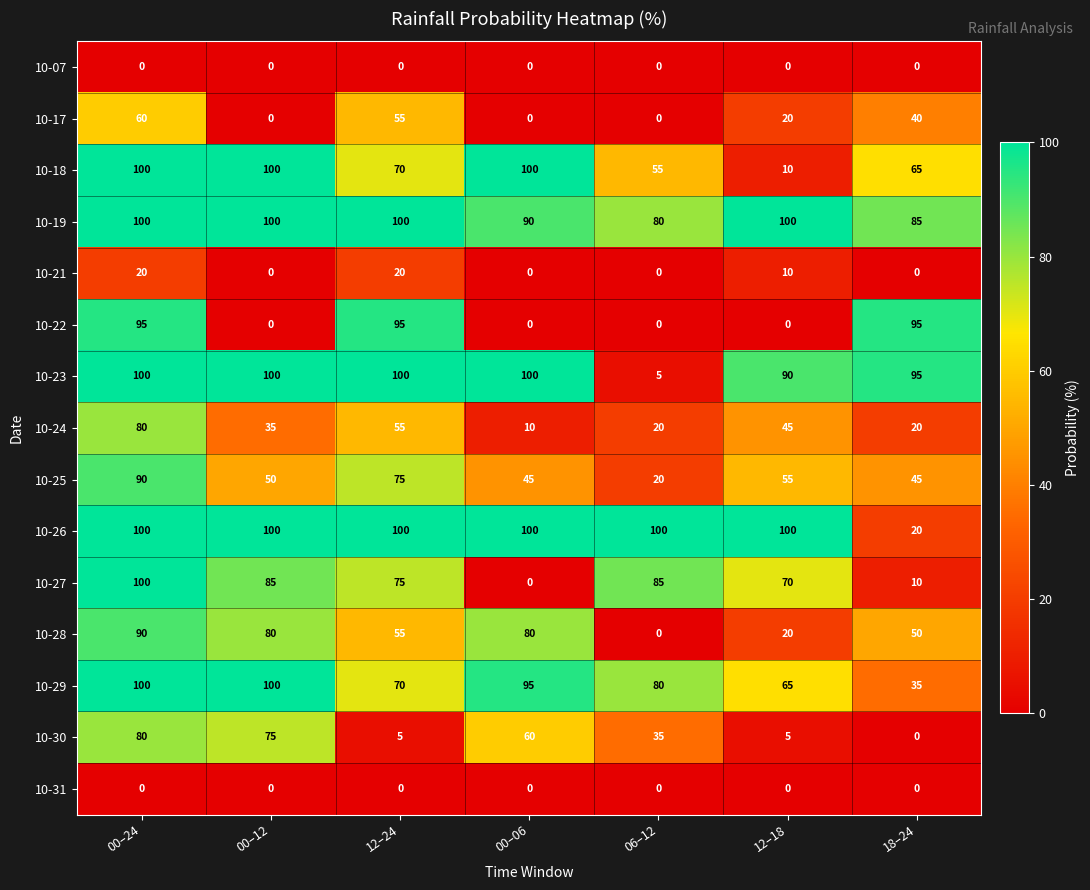

What is the total value across all series at 12–24?

875